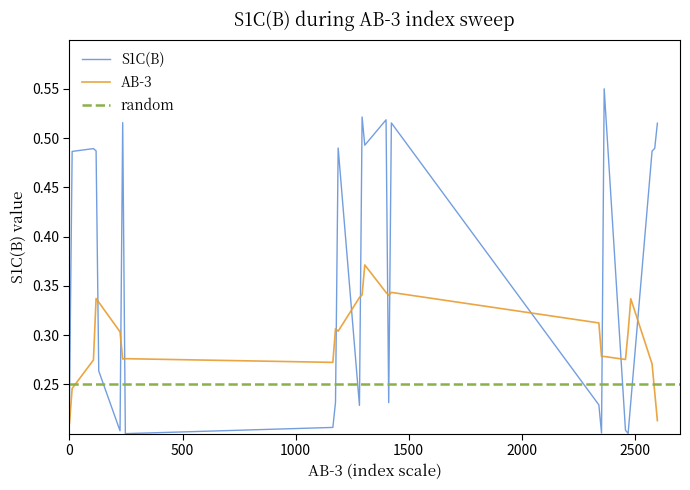

True or false: S1C(B) and AB-3 intersect in this chart.

True